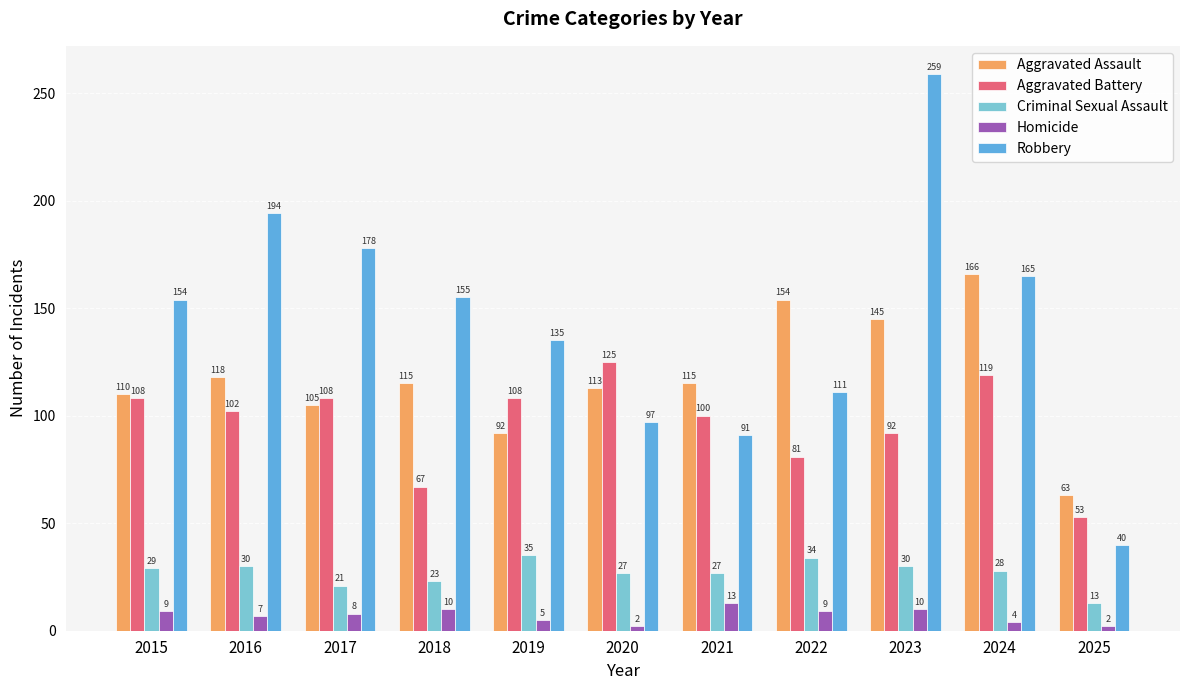

Read the Criminal Sexual Assault value at 2016, to the nearest 5.

30